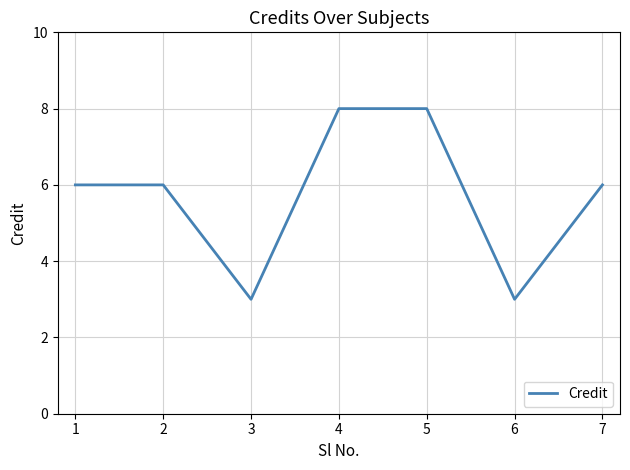

Is it true that the value at 4 is 8?

True